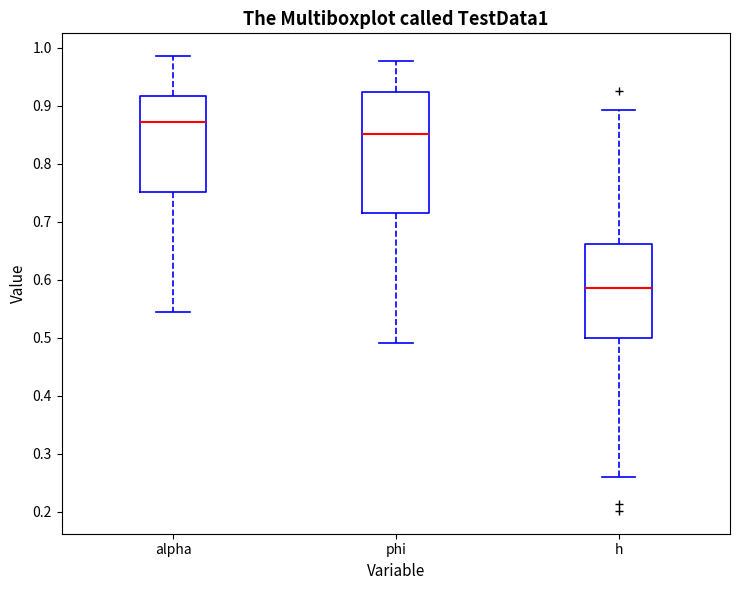

Reading left to right, read every box against the y-axis: the position of its median line, the range the box covers, and the ends of its whiskers. The values are not printed on the chart, so give them approximately, as read against the axis.

alpha: median 0.87, box 0.75 to 0.92, whiskers 0.54 to 0.99
phi: median 0.85, box 0.71 to 0.92, whiskers 0.49 to 0.98
h: median 0.59, box 0.50 to 0.66, whiskers 0.26 to 0.89